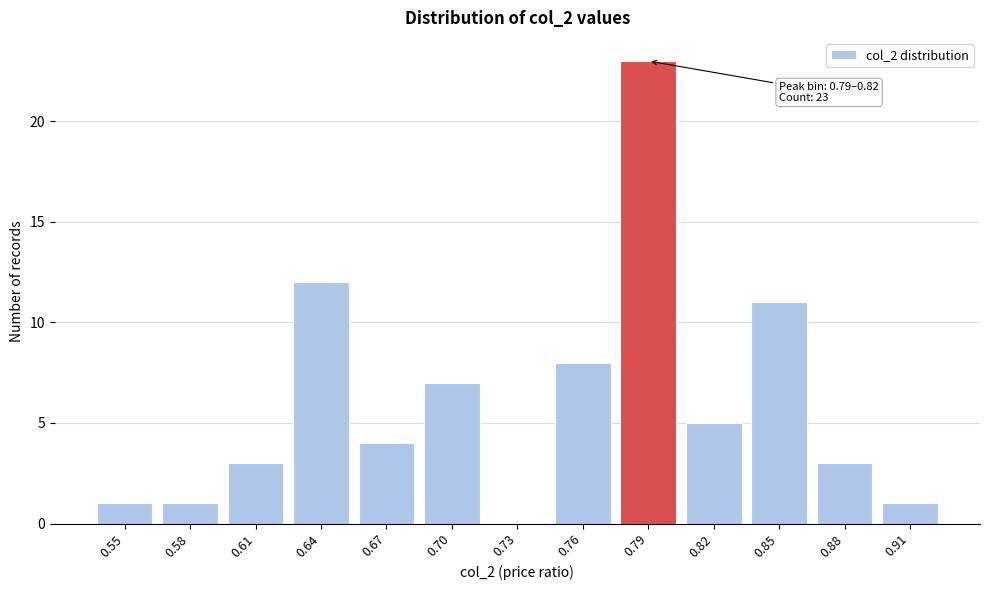

Reading right to left, what are all the values shown in this chart?

0.91=1	0.88=3	0.85=11	0.82=5	0.79=23	0.76=8	0.73=0	0.70=7	0.67=4	0.64=12	0.61=3	0.58=1	0.55=1